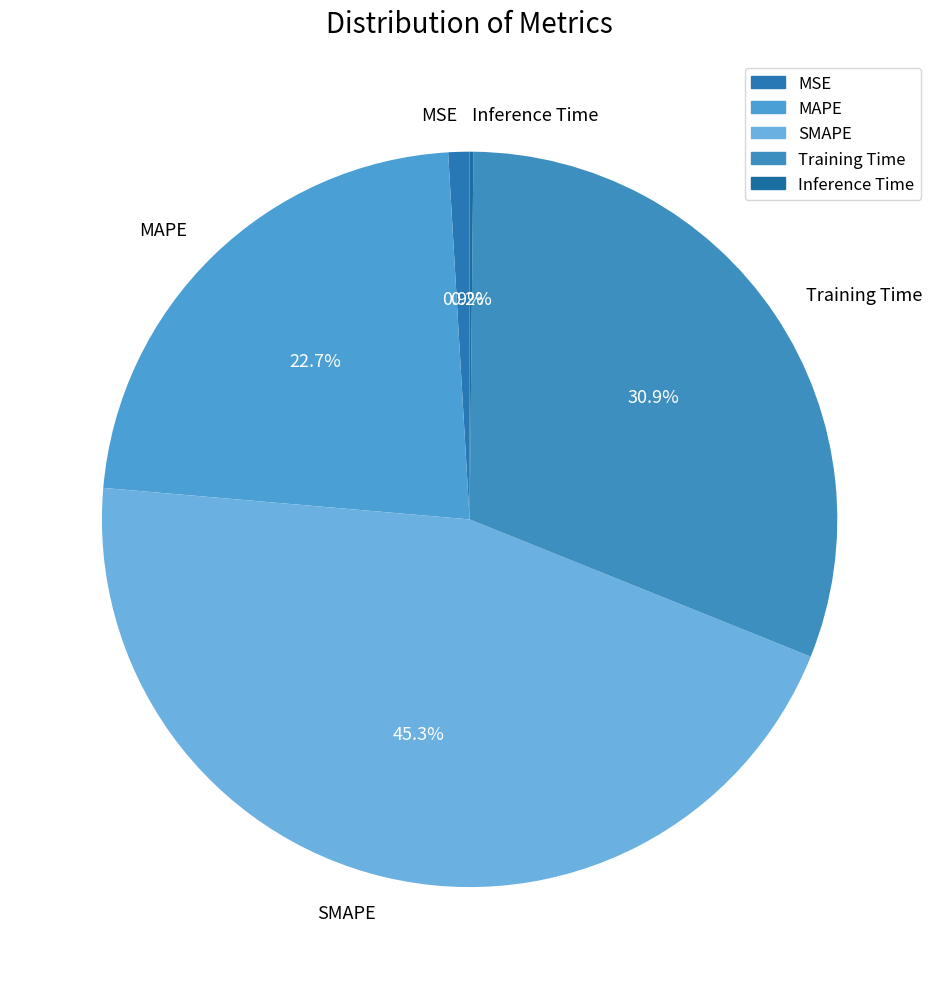

What portion of the pie excludes Training Time?

69.1%